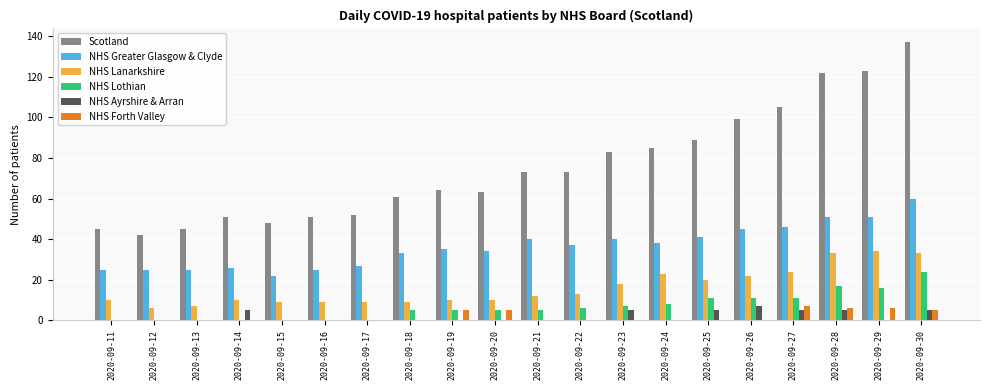

Which series has the widest spread of values?

Scotland